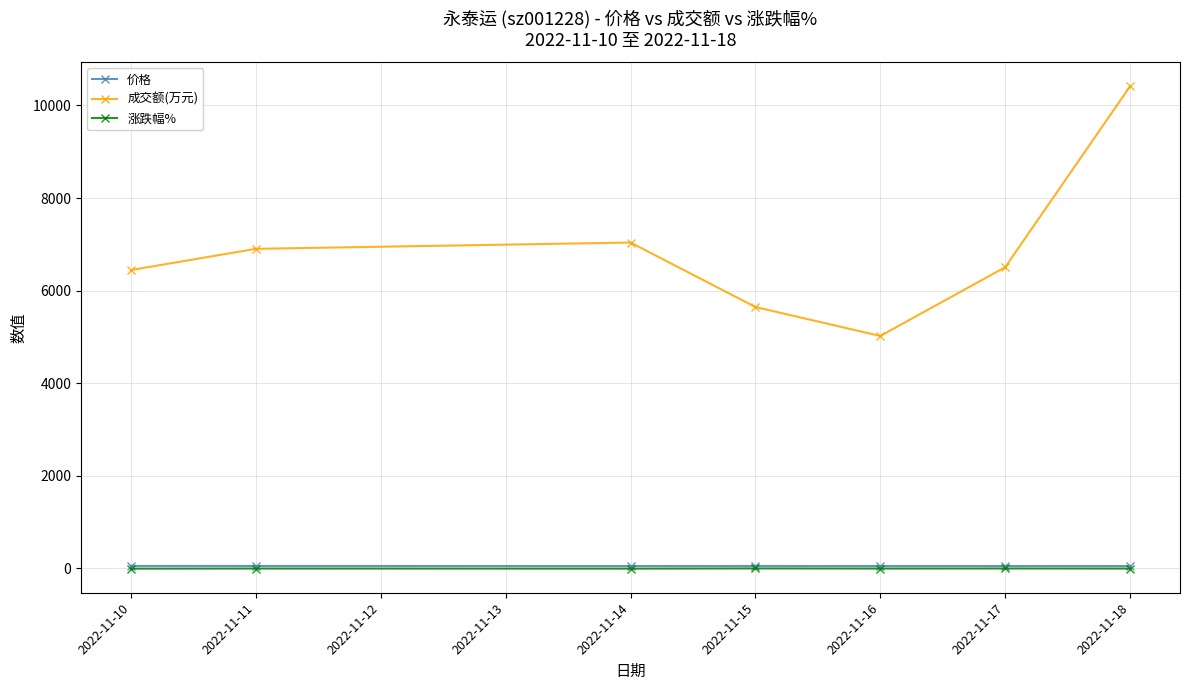

Between 2022-11-16 and 2022-11-18, which series saw the biggest shift?

成交额(万元)